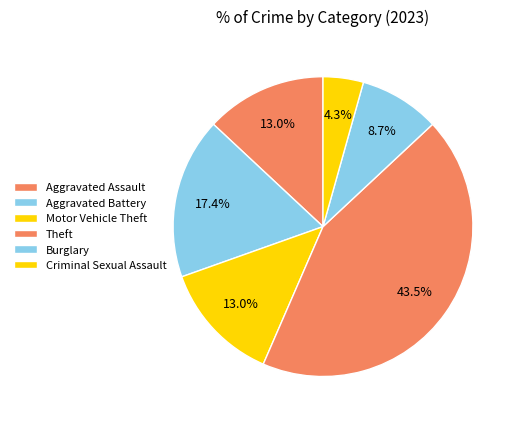

How many slices are in this pie chart?

6